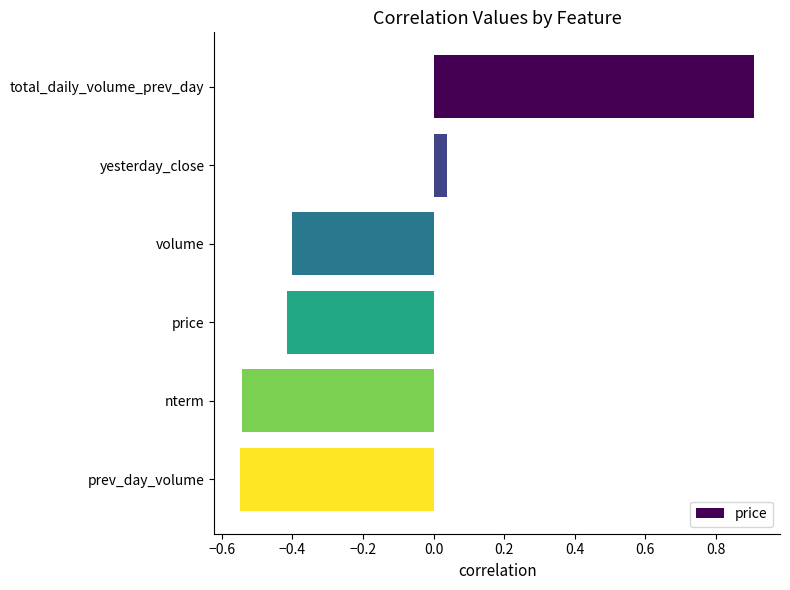

Which label corresponds to the largest value in the chart?

total_daily_volume_prev_day